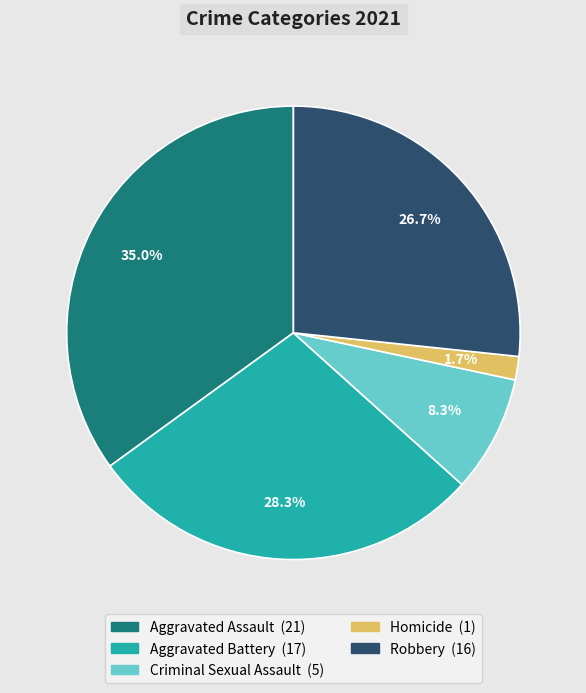

To the nearest percent, what portion does Homicide represent?

2%